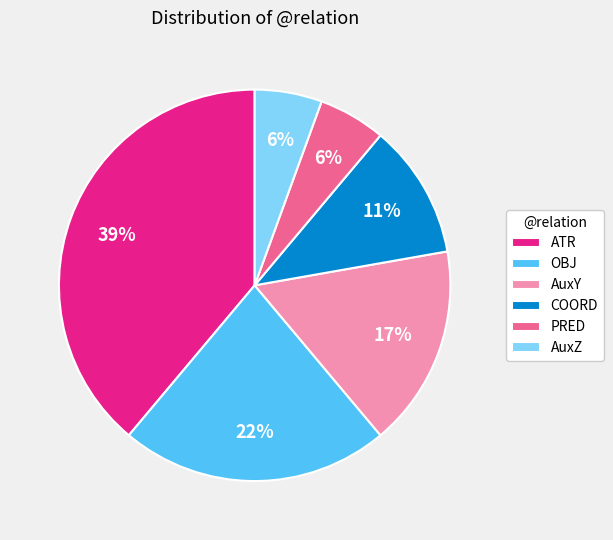

Between PRED and OBJ, which is larger?

OBJ